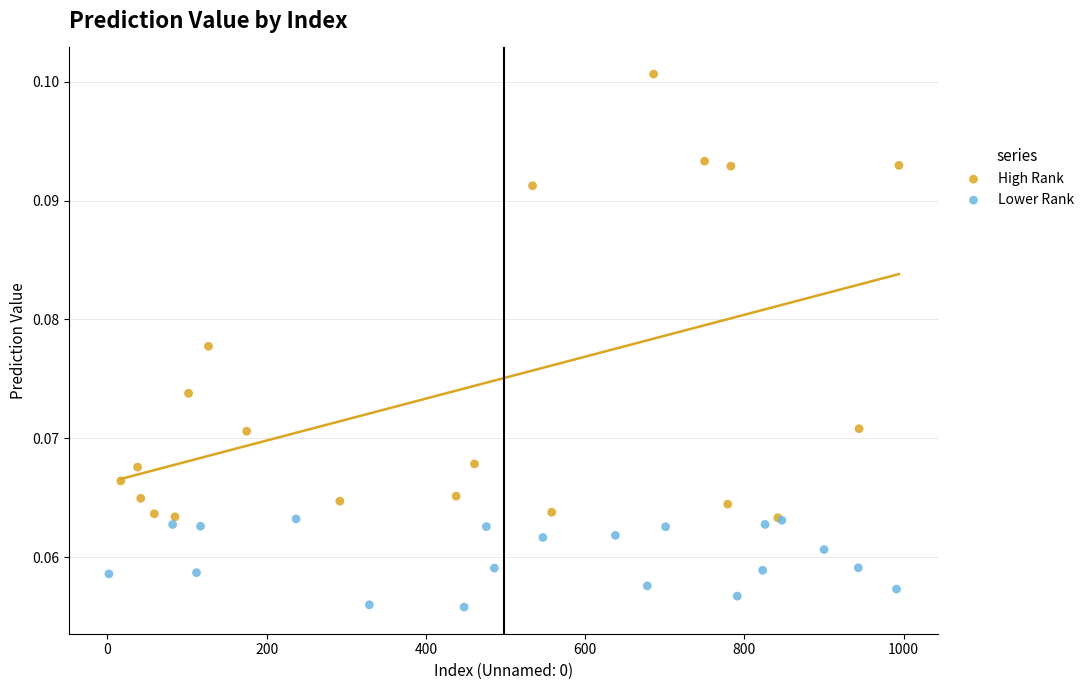

Which series has the largest Y range (max minus min)?

High Rank